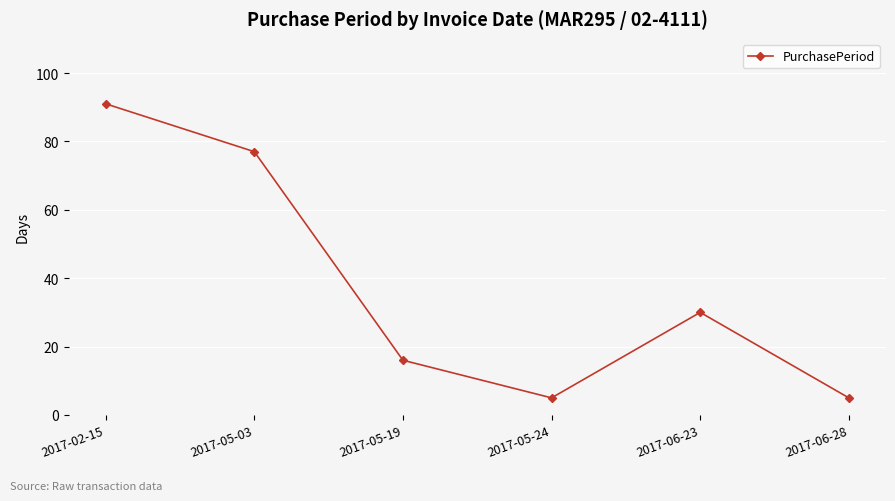

How many values are between 5 and 77?

5